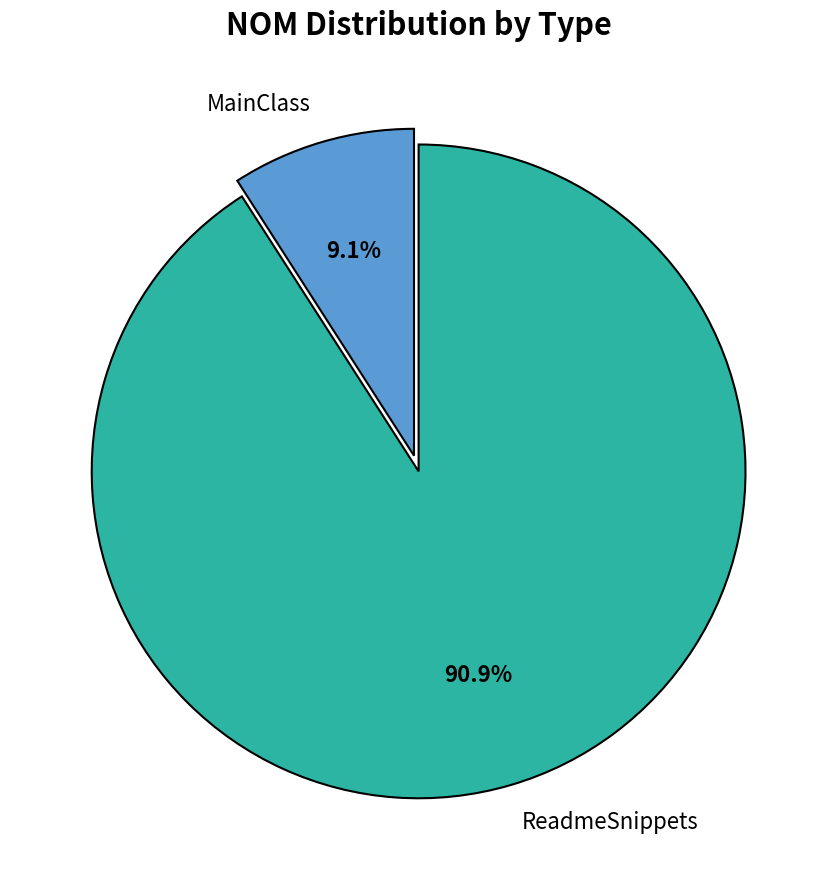

Count the number of slices in the pie.

2